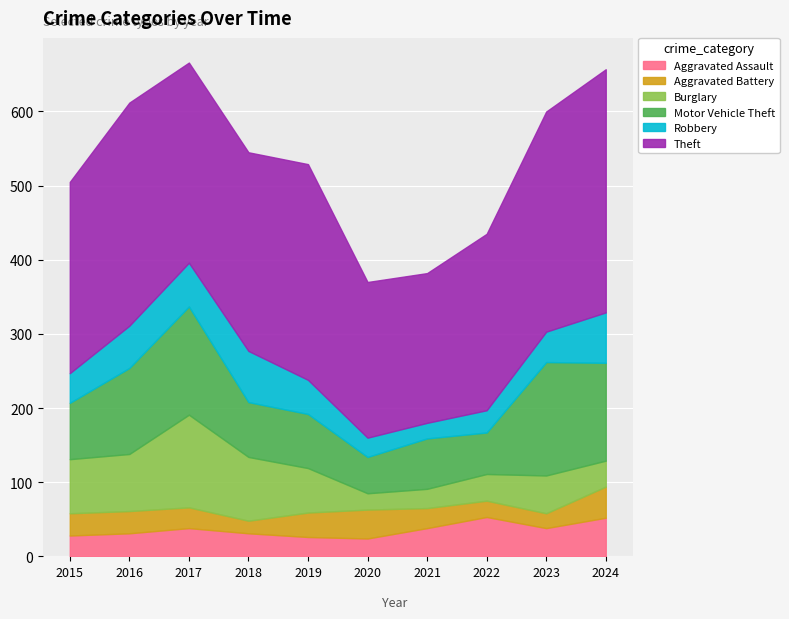

Reading left to right, what are all the values shown in this chart?

Aggravated Assault: 28	31	38	31	26	24	38	53	38	52
Aggravated Battery: 30	30	28	17	33	39	27	22	20	42
Burglary: 73	77	125	86	60	22	26	36	51	35
Motor Vehicle Theft: 76	116	146	74	73	49	68	56	153	132
Robbery: 40	57	59	69	46	26	21	30	41	68
Theft: 258	301	270	268	291	210	202	238	297	328